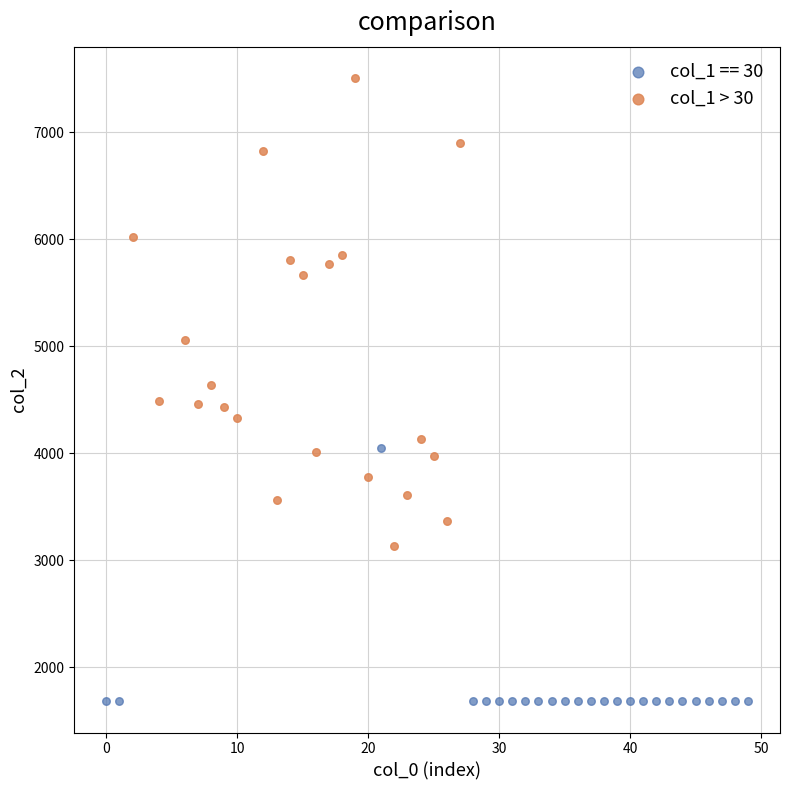

Which series reaches the maximum Y coordinate?

col_1 > 30